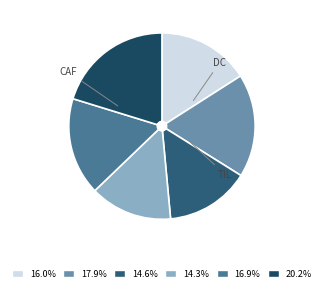

Count the number of slices in the pie.

6